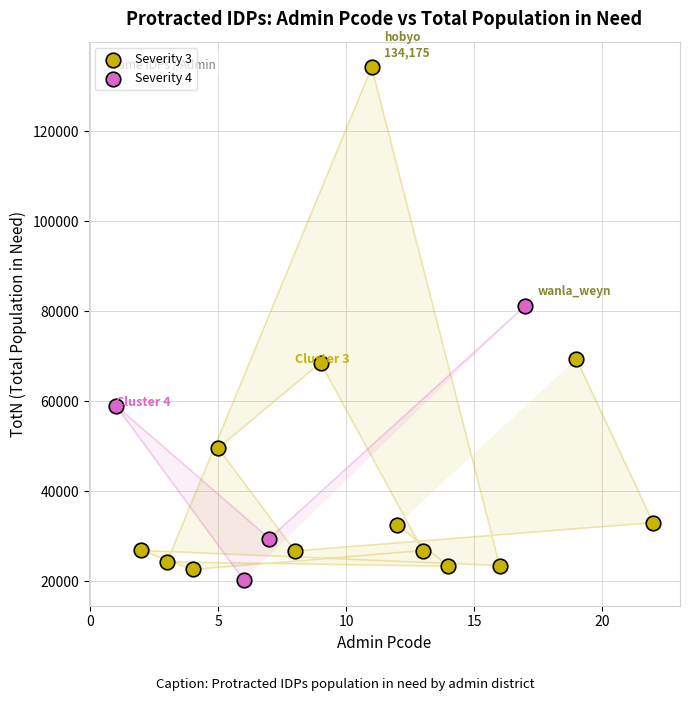

Which series reaches the maximum Y coordinate?

Severity 3